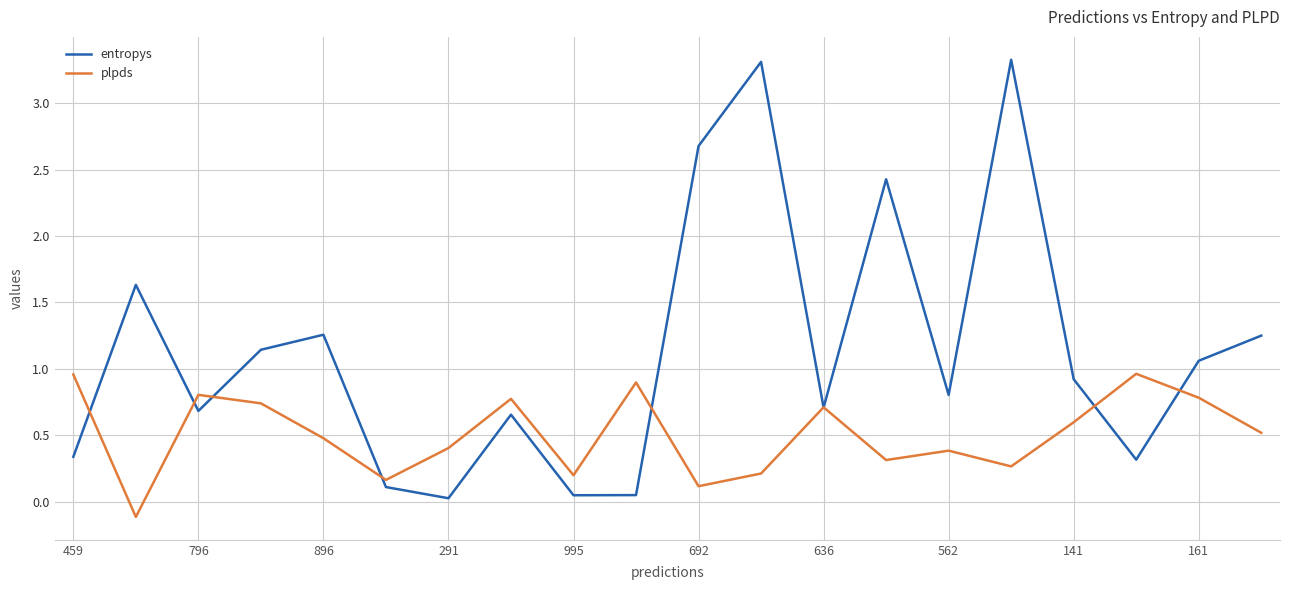

List the series in order of their overall mean, highest first.

entropys, plpds